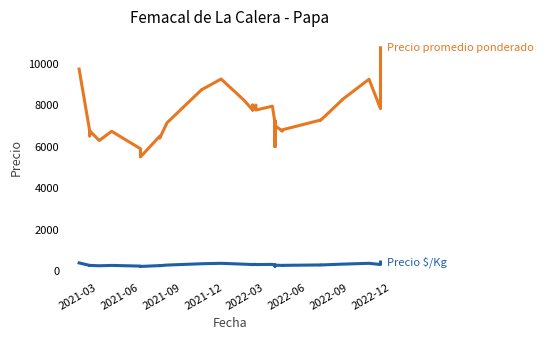

What are all the series names shown in the legend?

Precio promedio ponderado, Precio $/Kg